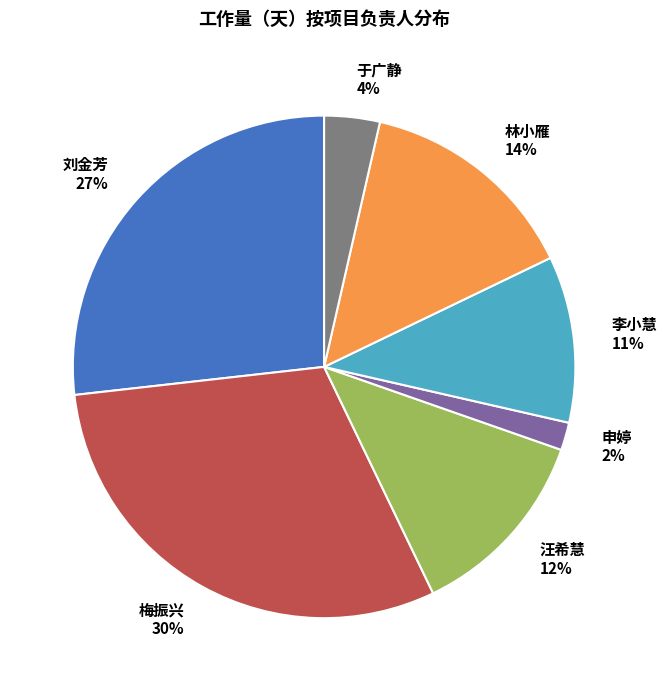

What is the largest slice in the pie chart?

梅振兴